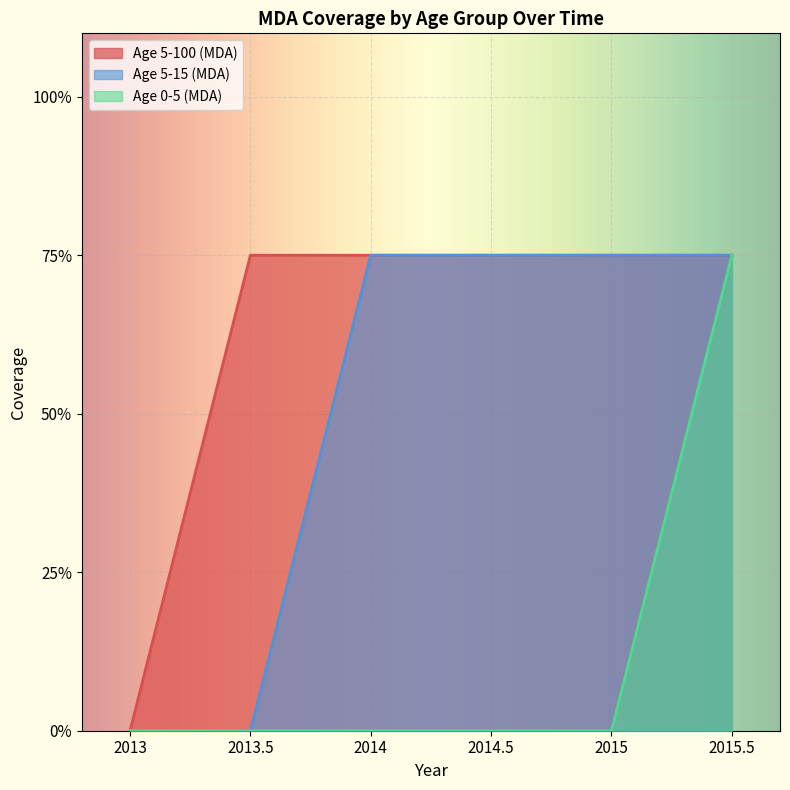

What position from the right is 2014.5?

3